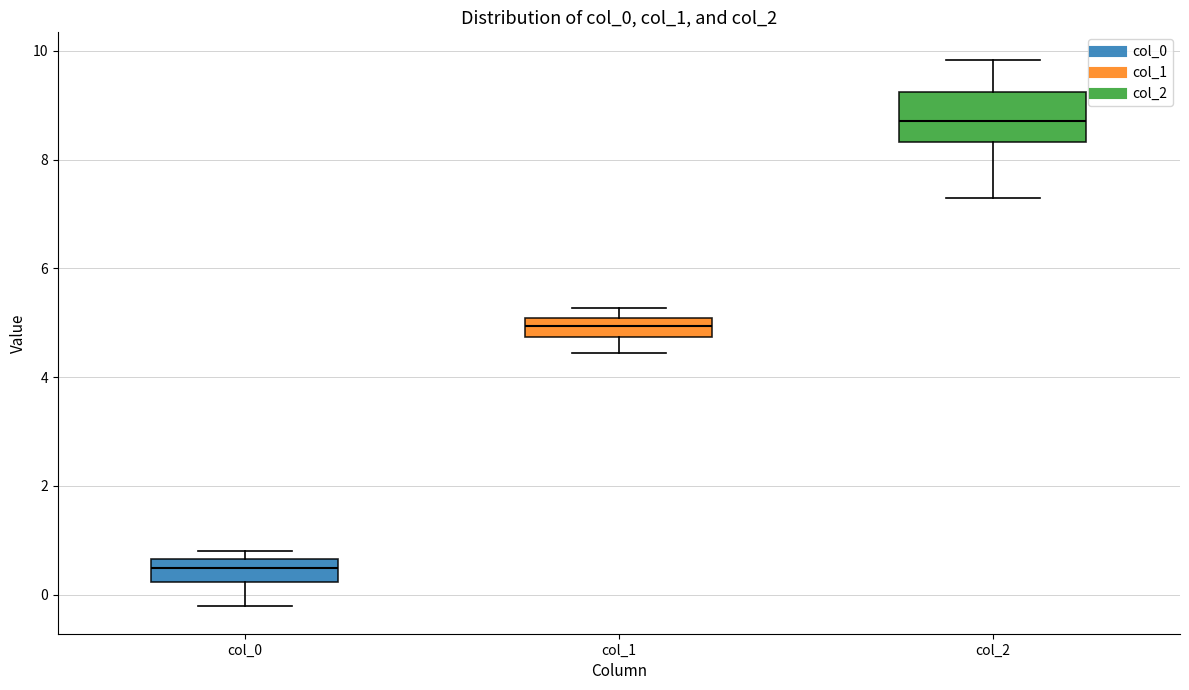

Where does the upper whisker of the box for col_2 end on the y-axis? The values are not printed on the chart, so give them approximately, as read against the axis.

9.8